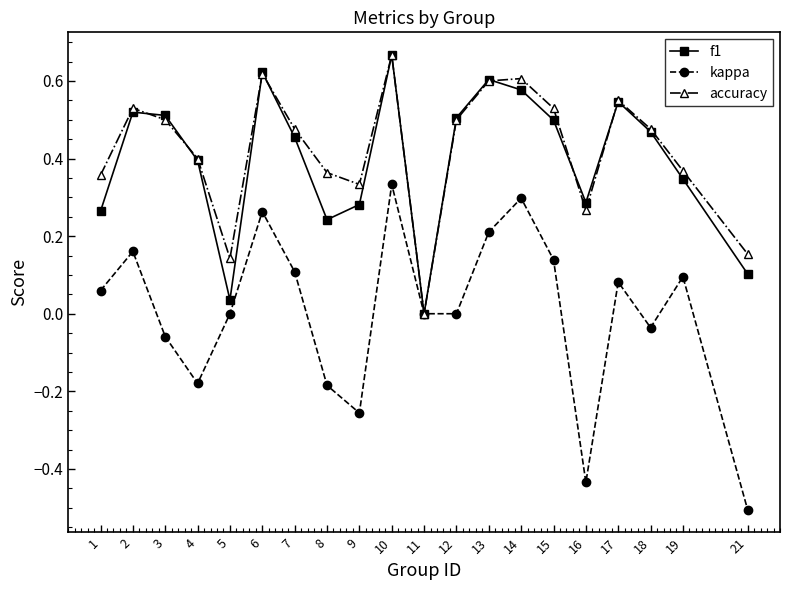

Which series has the widest spread of values?

kappa